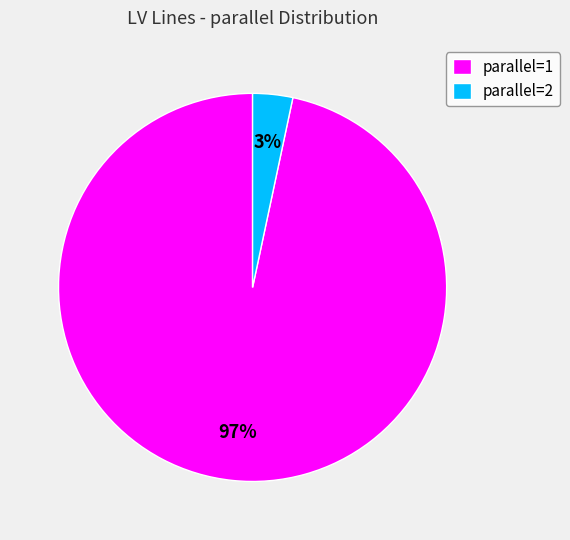

Which has a higher value, parallel=2 or parallel=1?

parallel=1